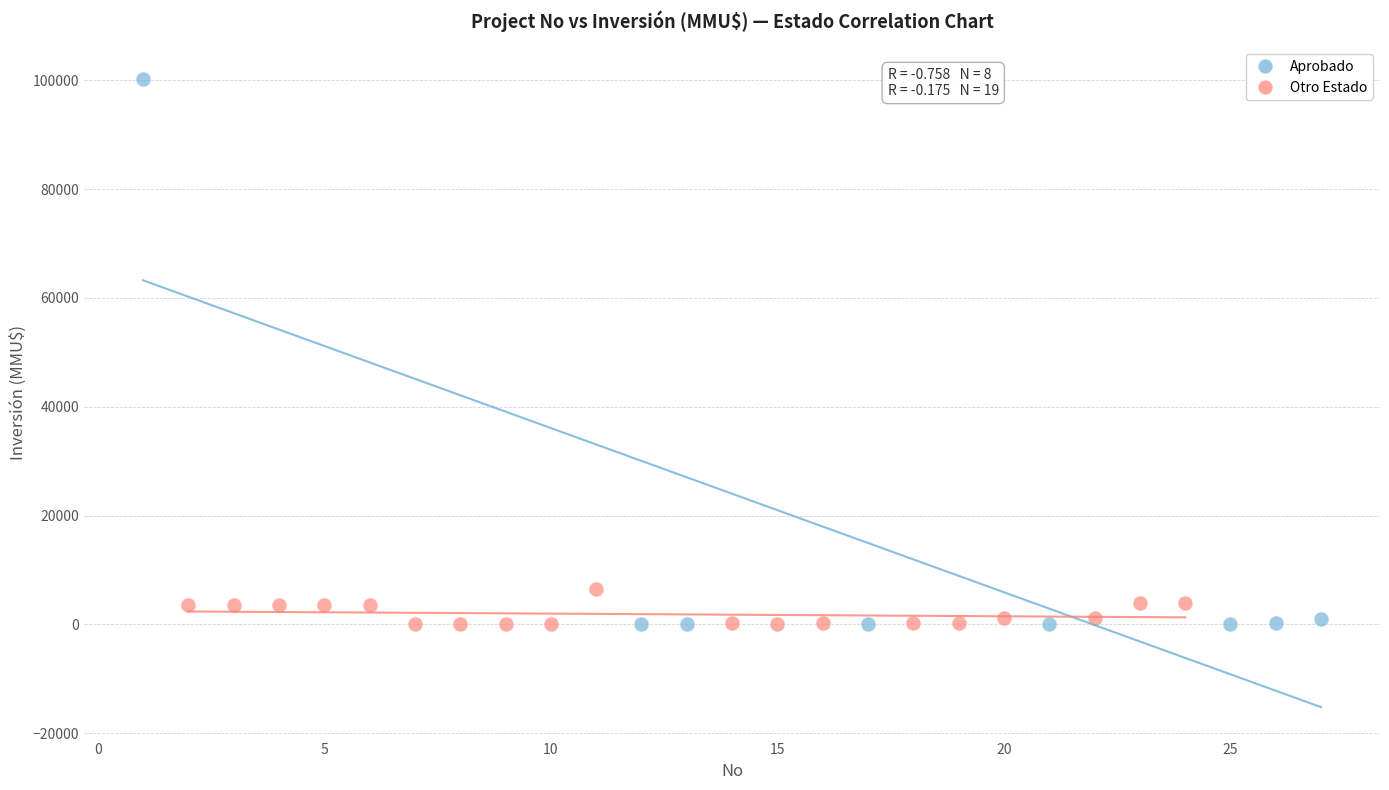

Which series has the widest spread of Y values?

Aprobado